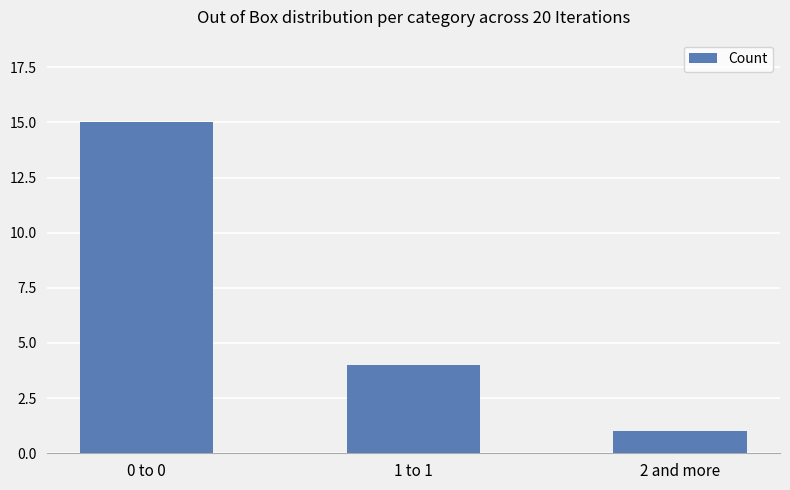

Are the bars grouped side by side (vs. stacked)?

No